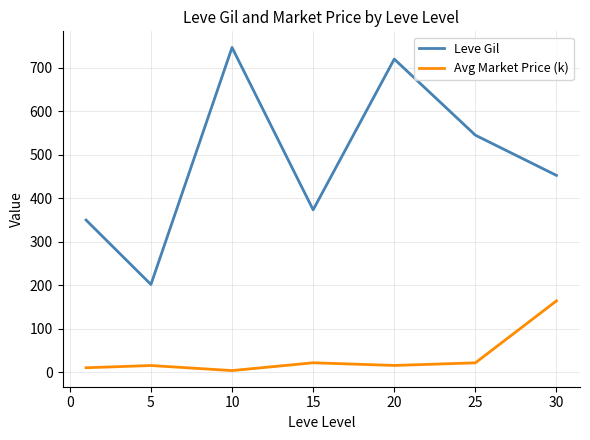

True or false: Leve Gil and Avg Market Price (k) cross at least once.

False